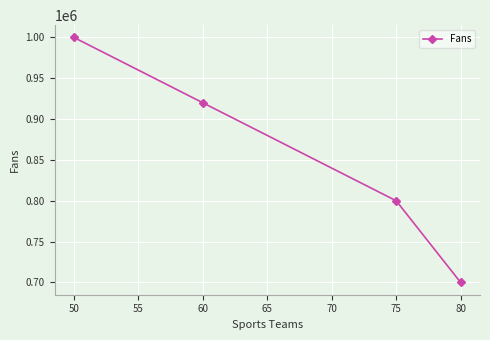

What is the ratio of the value at 60 to the value at 50?

0.9